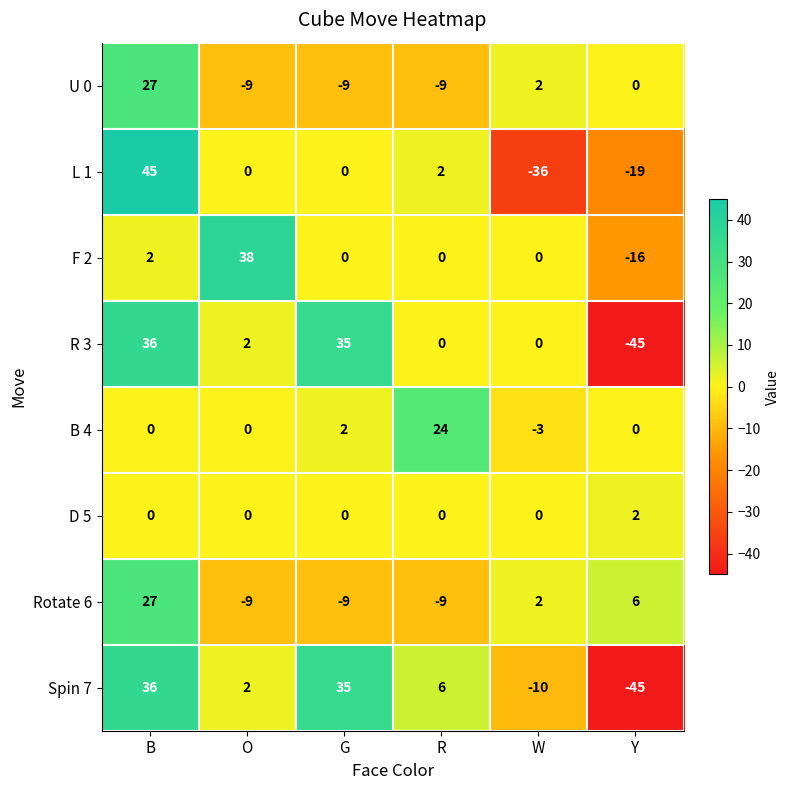

The B 4 series shows 0 at G. True or false?

False